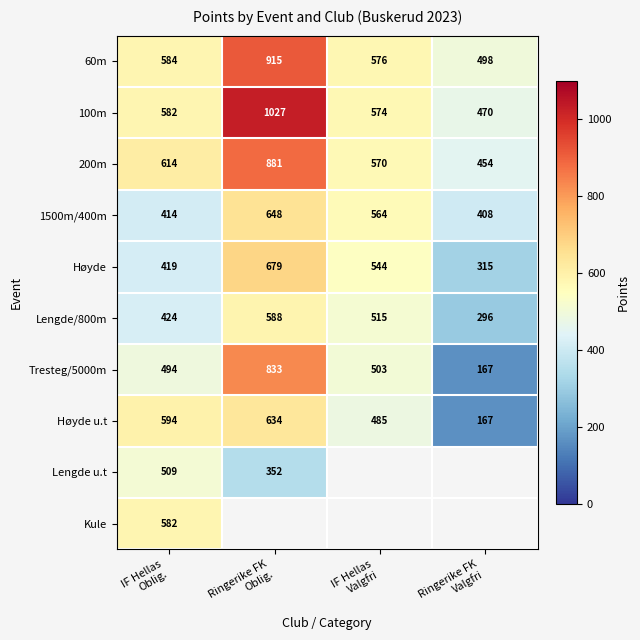

What is the difference between the second highest and second lowest values in the 100m series?

8